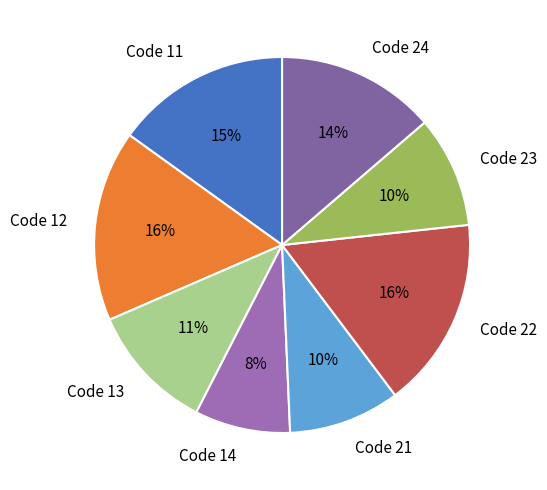

What is the smallest slice in the pie chart?

Code 14